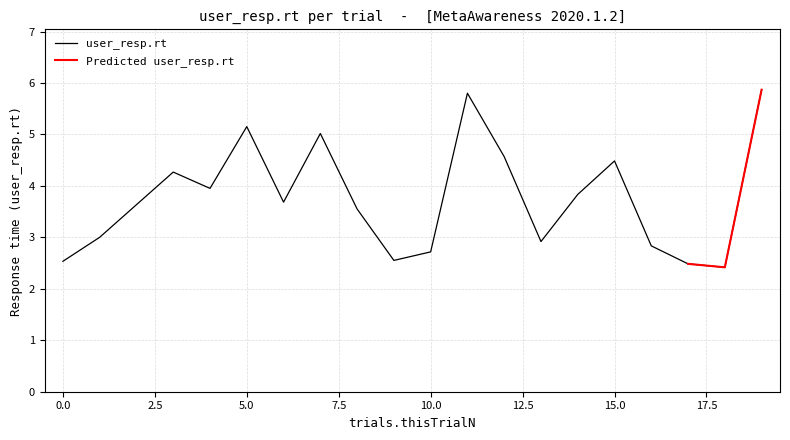

Reading left to right, what are all the values shown in this chart?

2.5	3.0	3.6	4.3	4.0	5.2	3.7	5.0	3.6	2.6	2.7	5.8	4.6	2.9	3.8	4.5	2.8	2.5	2.4	5.9